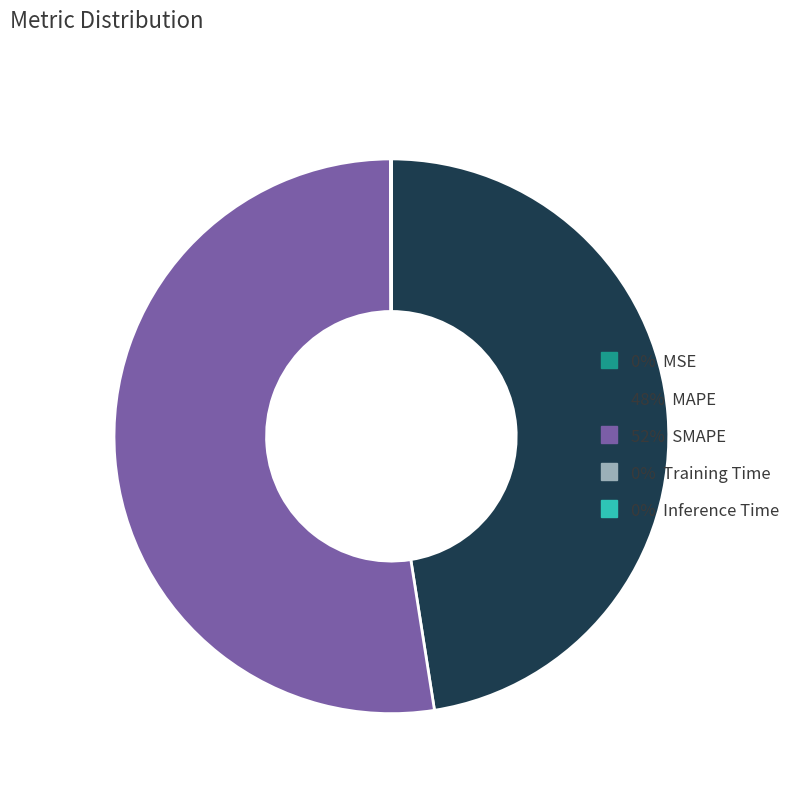

Is there any slice that represents more than half of the pie?

Yes